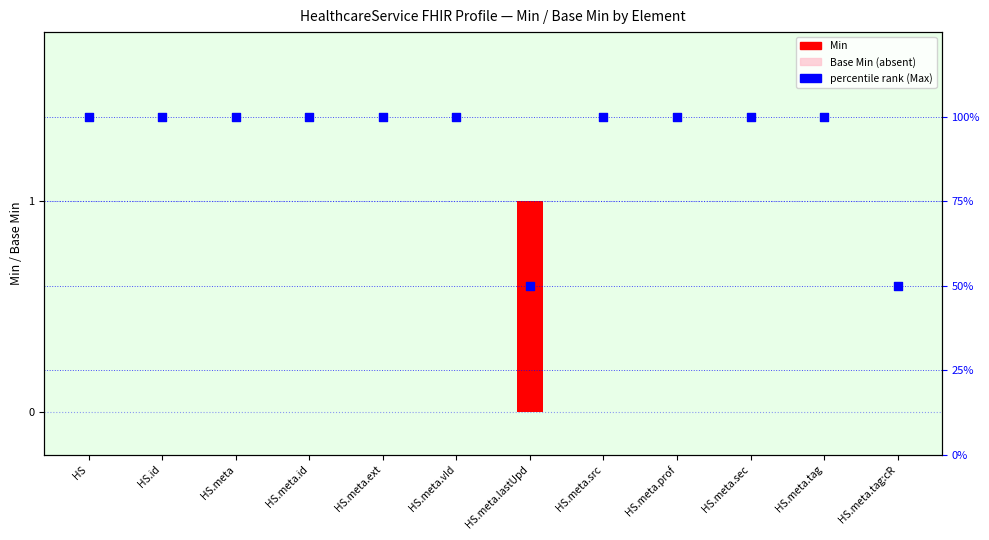

Which series has the widest spread of Y values?

percentile rank (Max unbounded=100%, Max=1 → 50%)